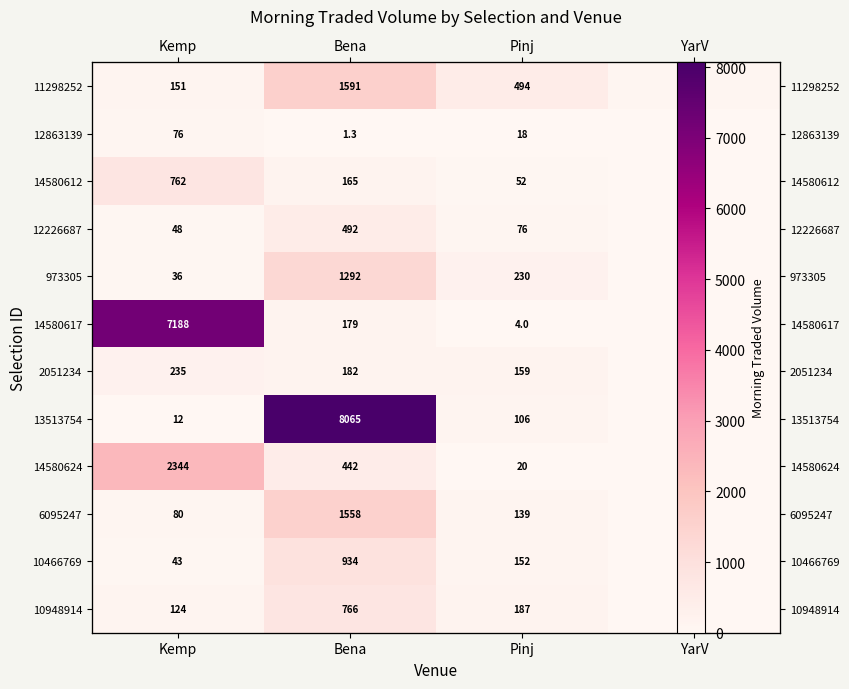

The value of 12863139 at Pinj is 4.7. True or false?

False